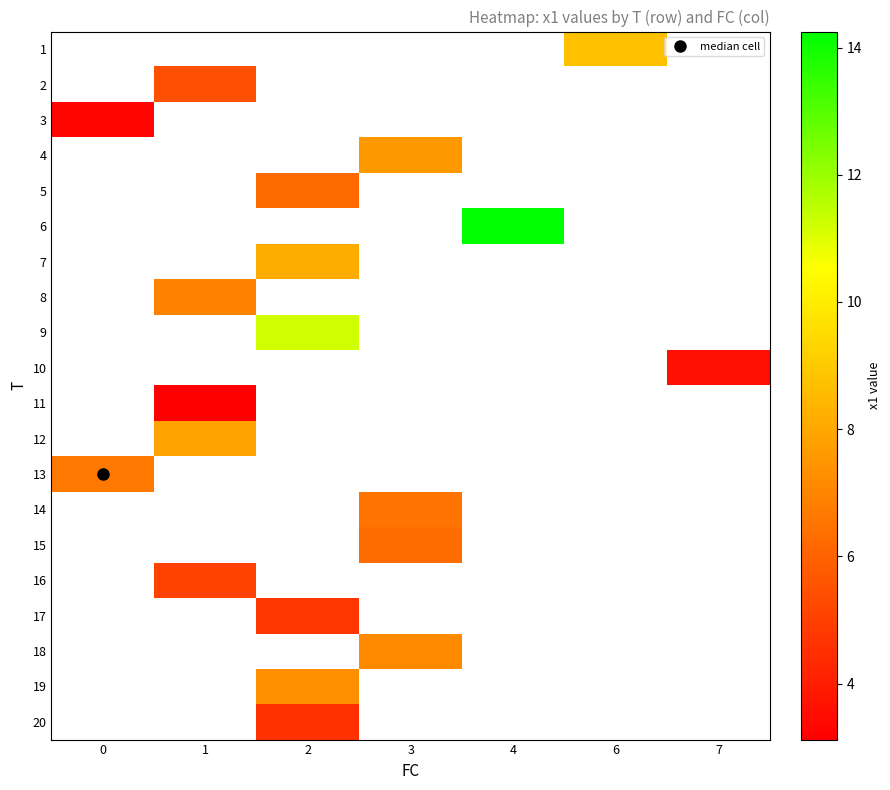

How many distinct data groups are displayed?

20